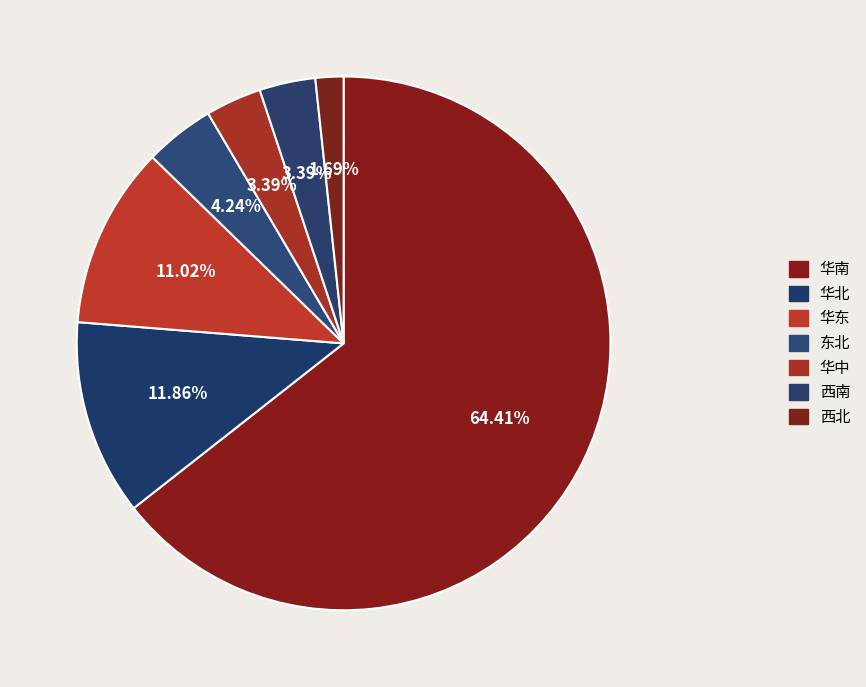

Which slice is the largest?

华南